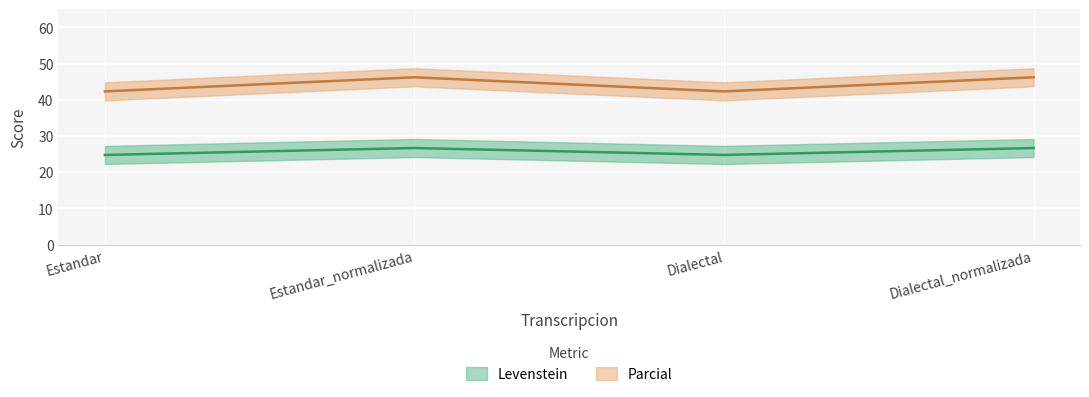

What is the label of the 2nd point from the left?

Estandar_normalizada